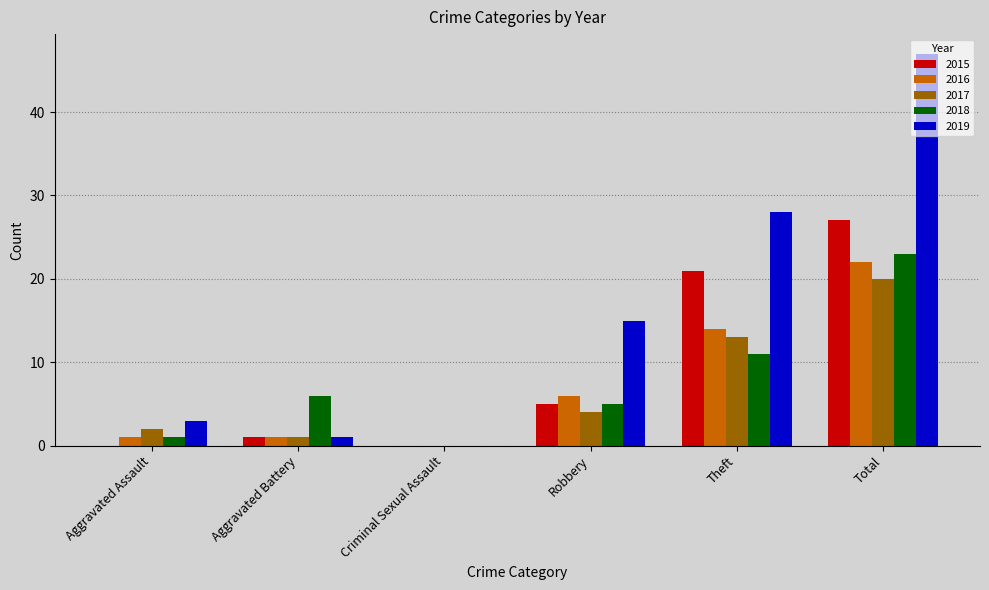

What is the sum of the 2017 values at Aggravated Assault and Total?

22